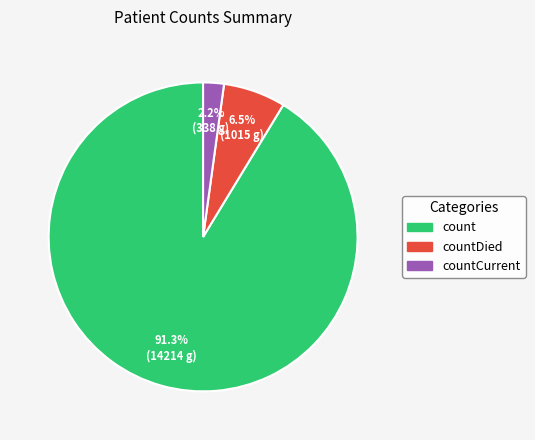

Is there any slice that represents more than half of the pie?

Yes